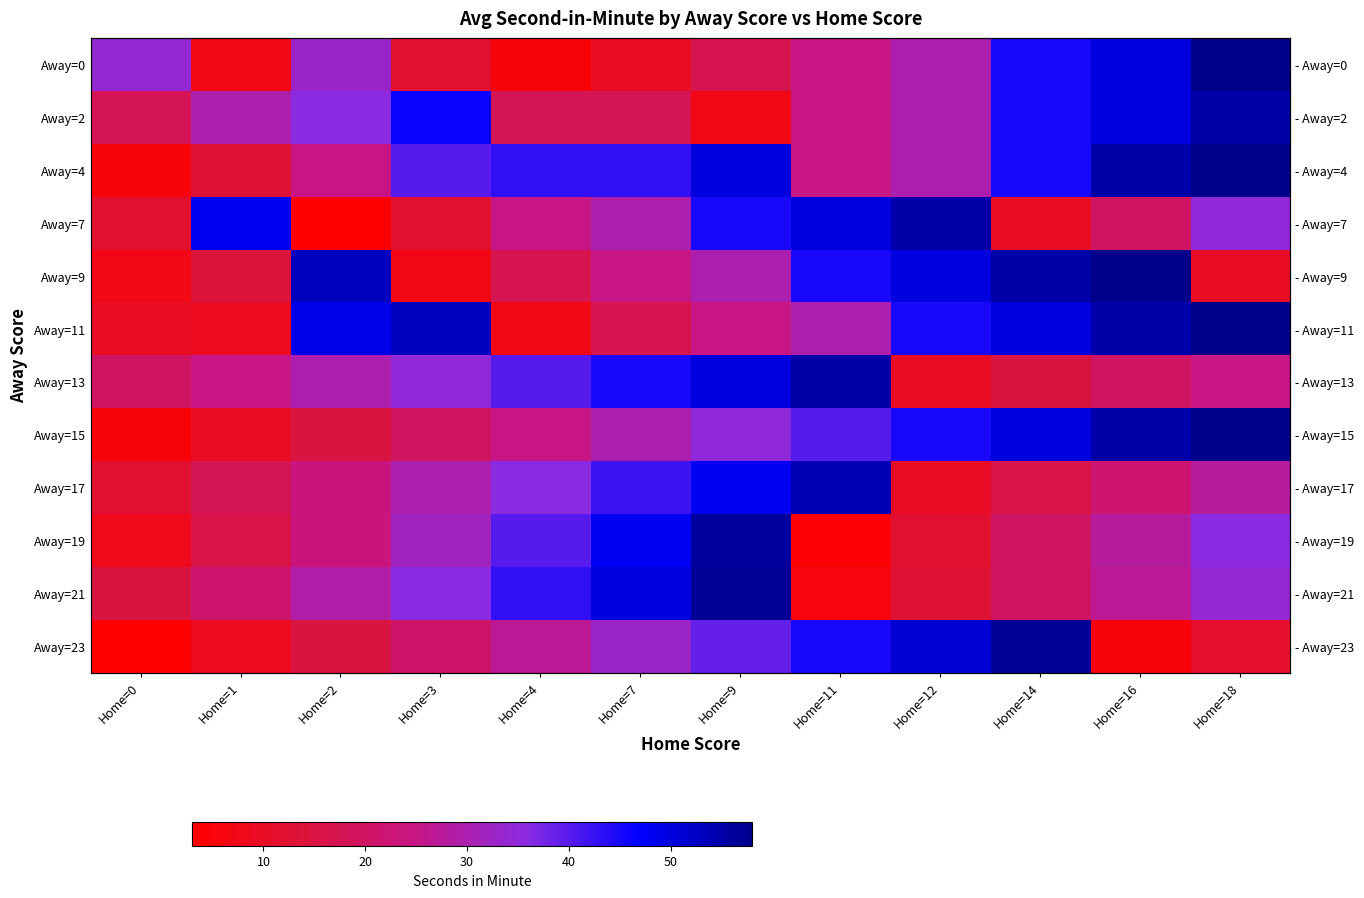

Which label corresponds to the largest value in the chart?

Home=18